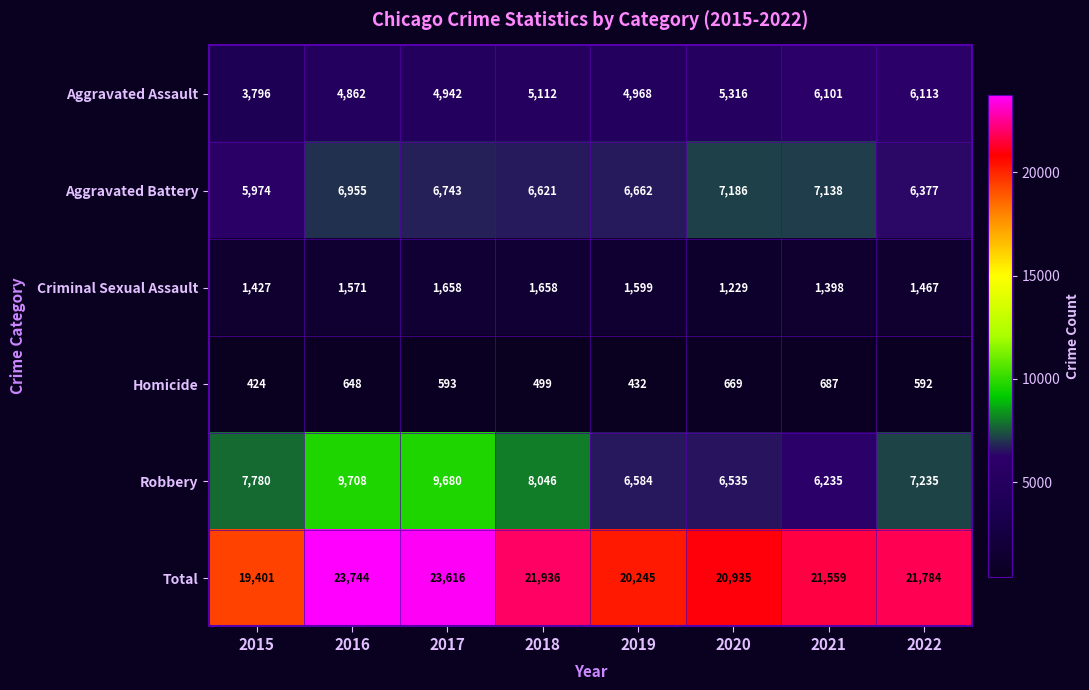

Where is Robbery nearest to the value 7971?

2018